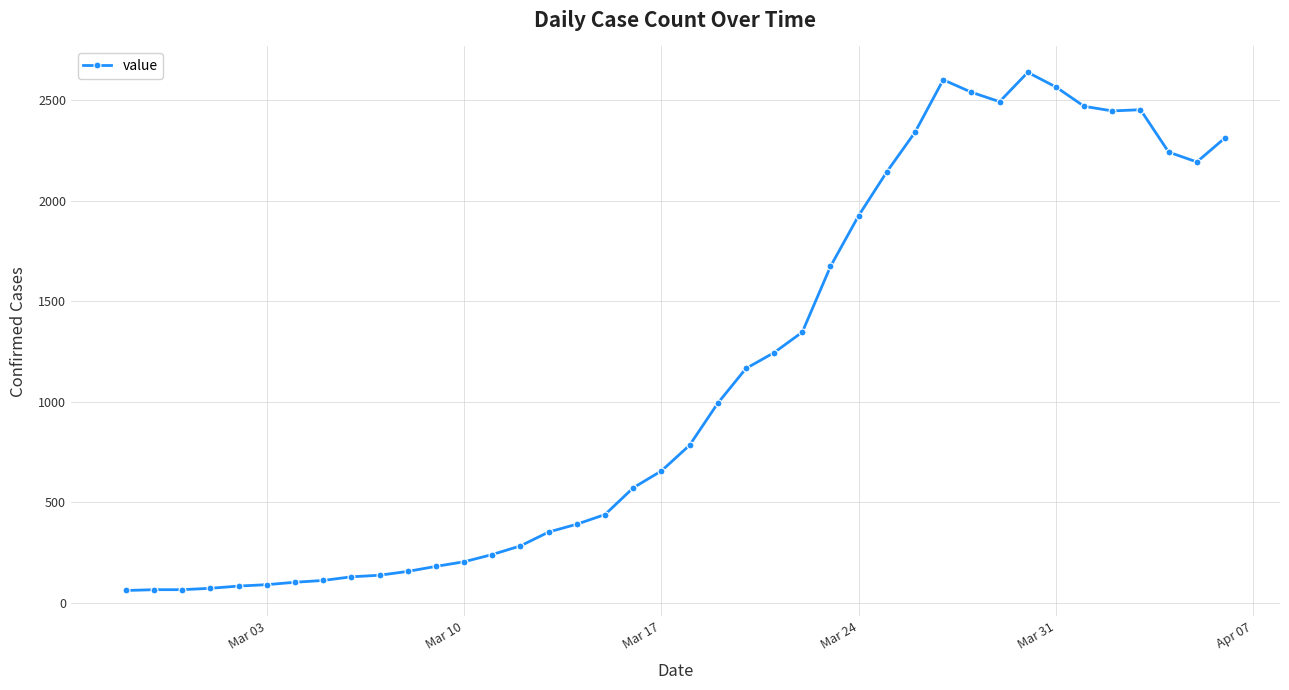

True or false: there are more than 1 points higher than both neighbors.

True